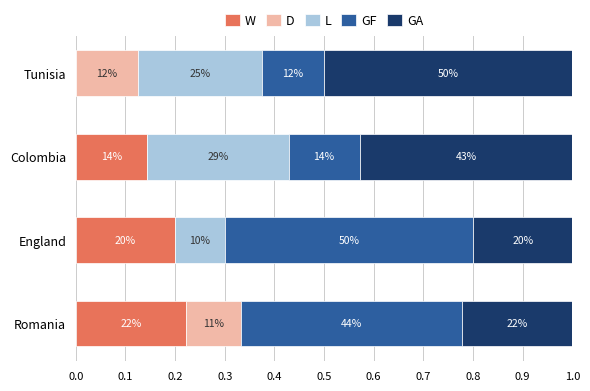

What are all the series names shown in the legend?

W, D, L, GF, GA